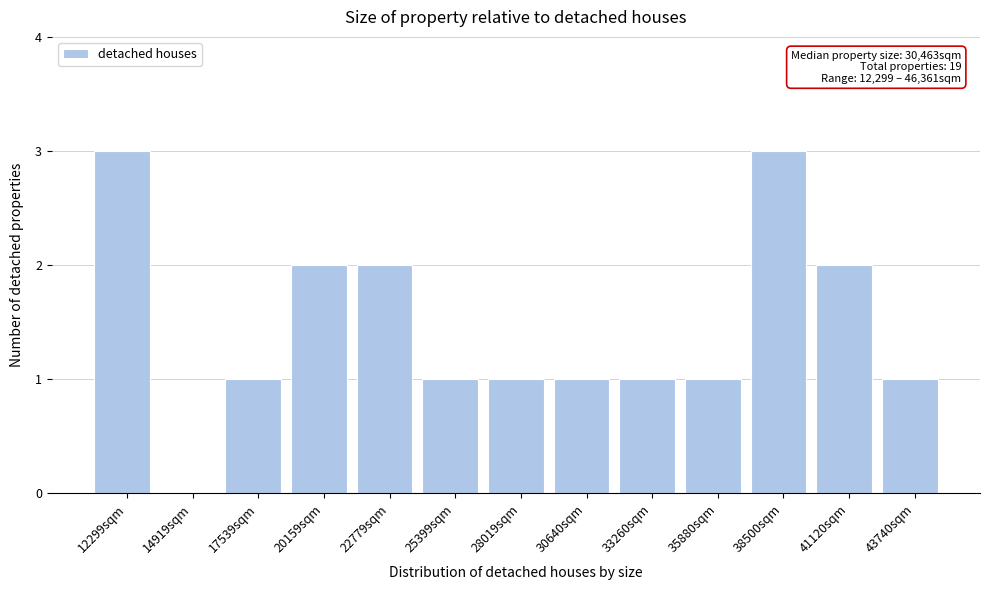

Reading left to right, what are all the values shown in this chart?

12299sqm=3	14919sqm=0	17539sqm=1	20159sqm=2	22779sqm=2	25399sqm=1	28019sqm=1	30640sqm=1	33260sqm=1	35880sqm=1	38500sqm=3	41120sqm=2	43740sqm=1